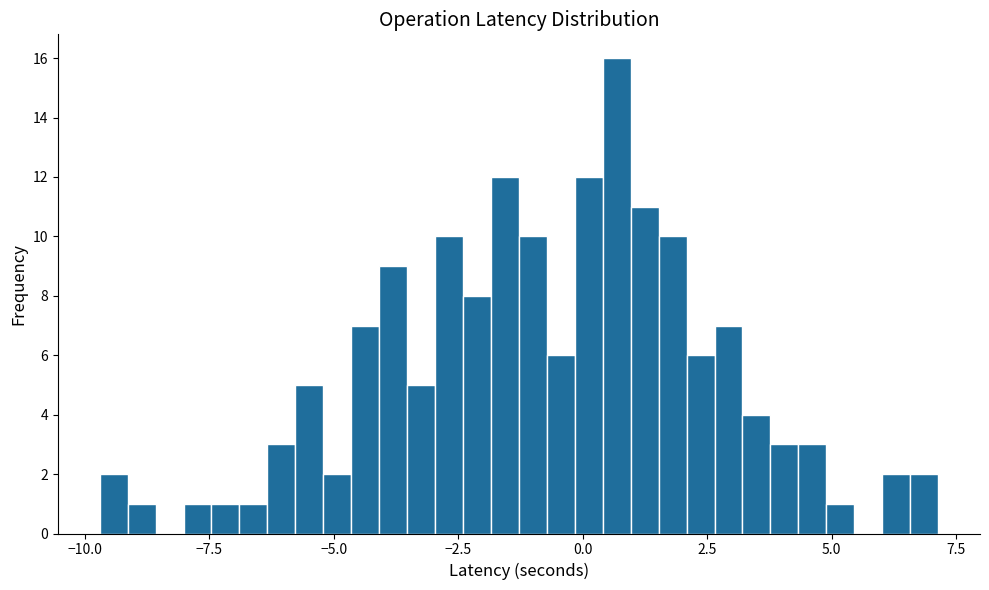

Around what value on the x-axis is the tallest bar? Give the approximate position of its centre, as read against the axis.

0.5